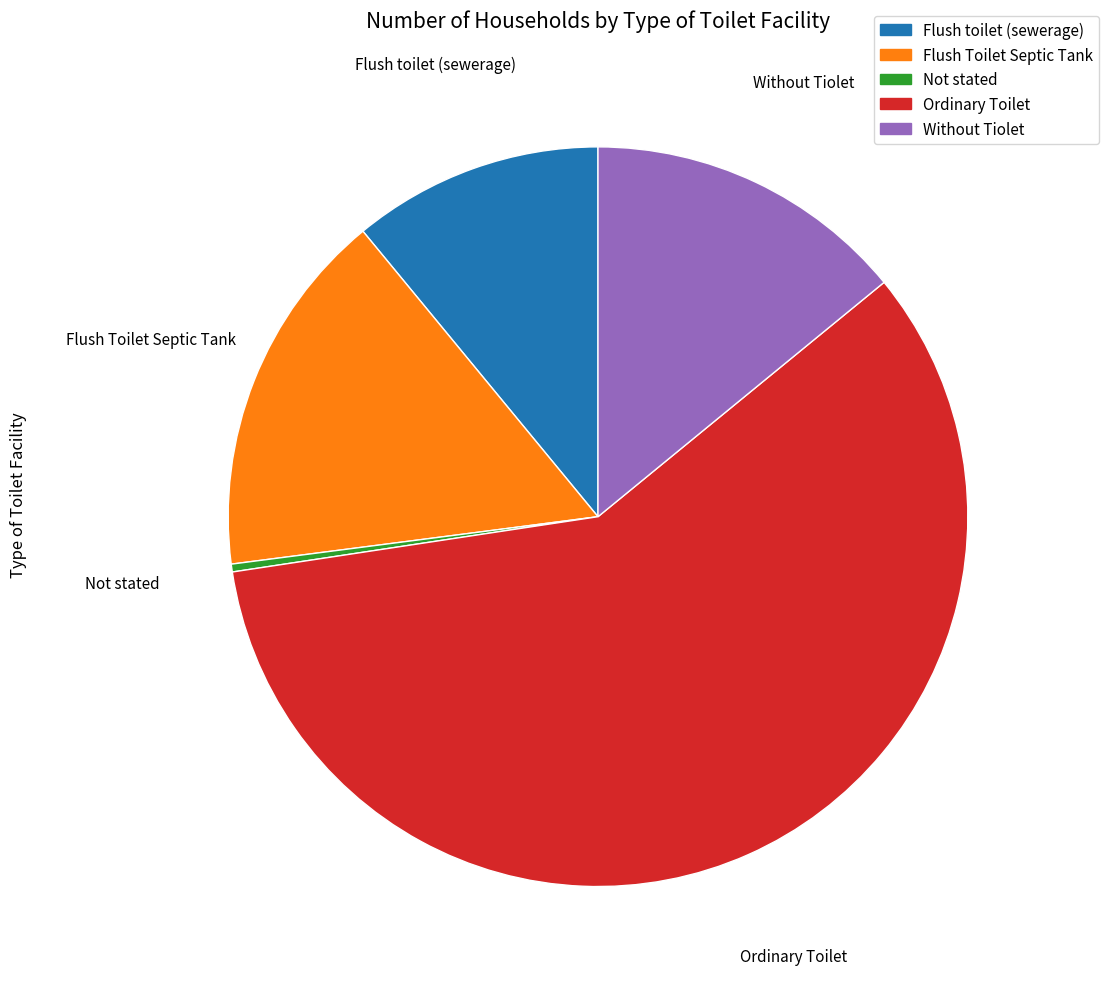

Count the number of slices in the pie.

5